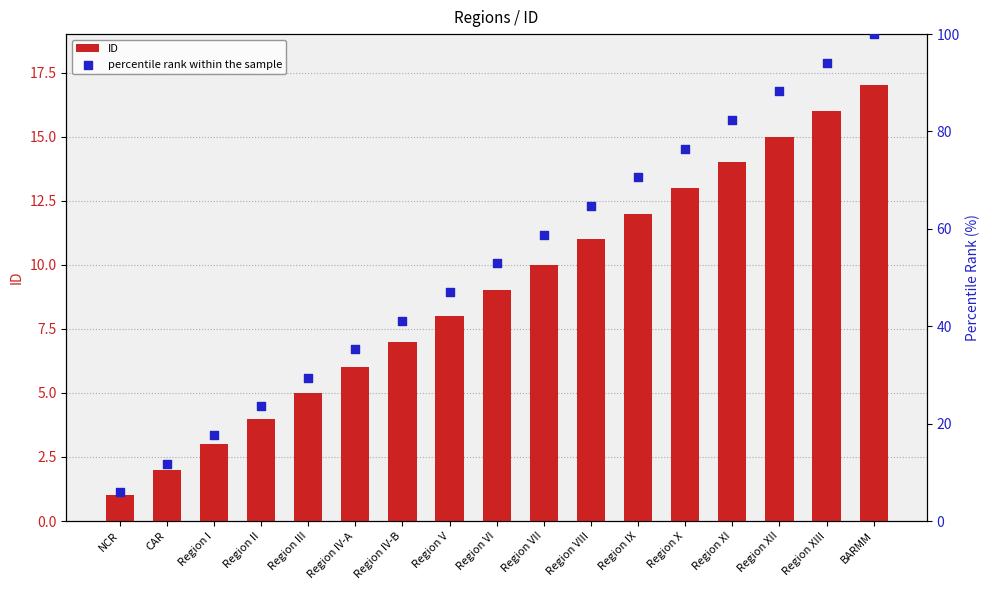

Which series has the widest spread of Y values?

percentile rank within the sample